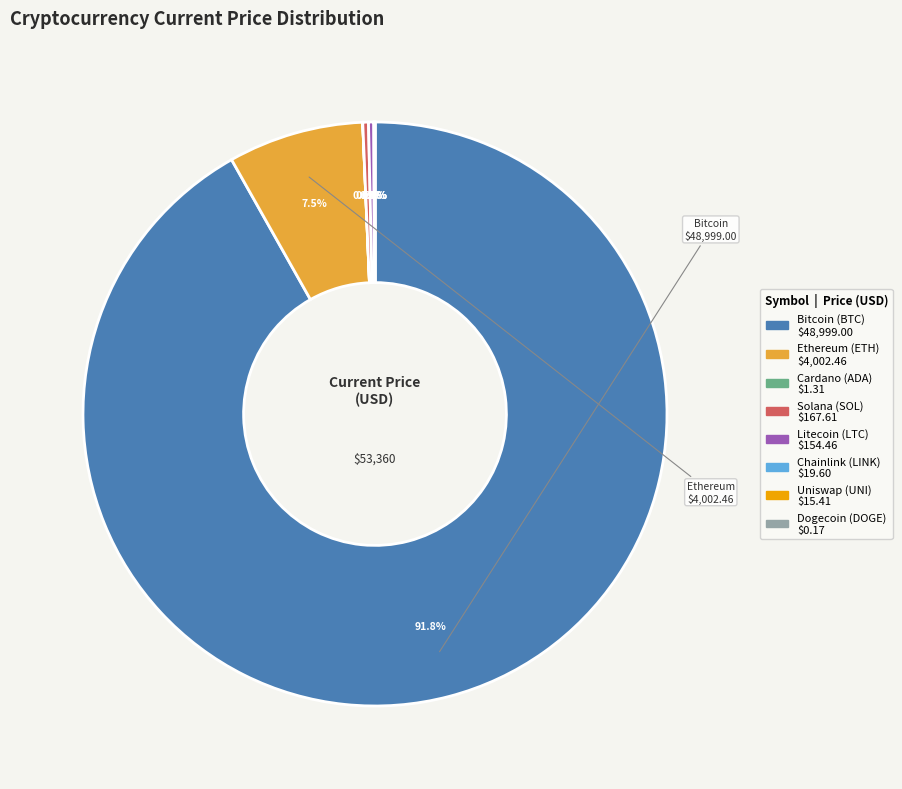

Is there any slice that represents more than half of the pie?

Yes